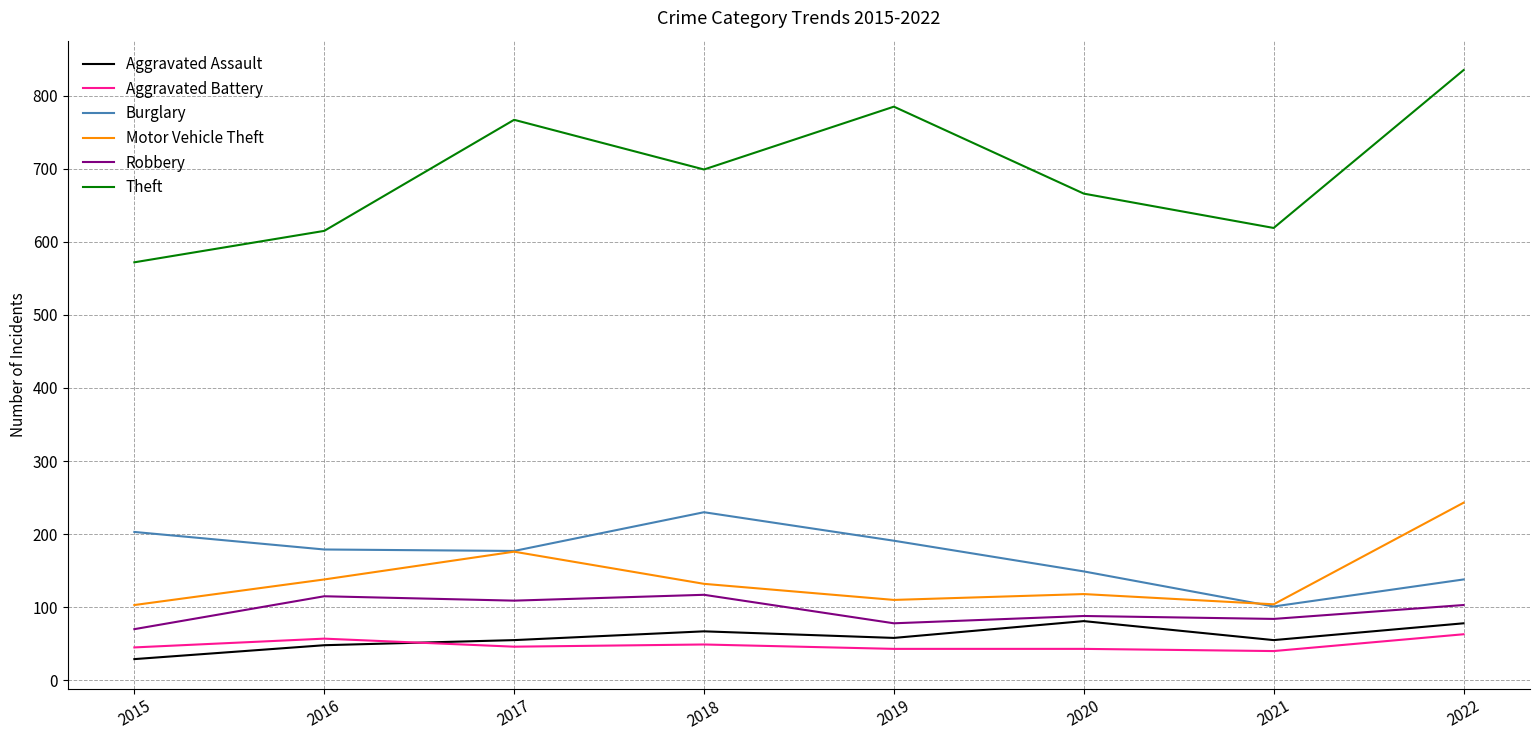

Which category has the lowest value across all series?

2015